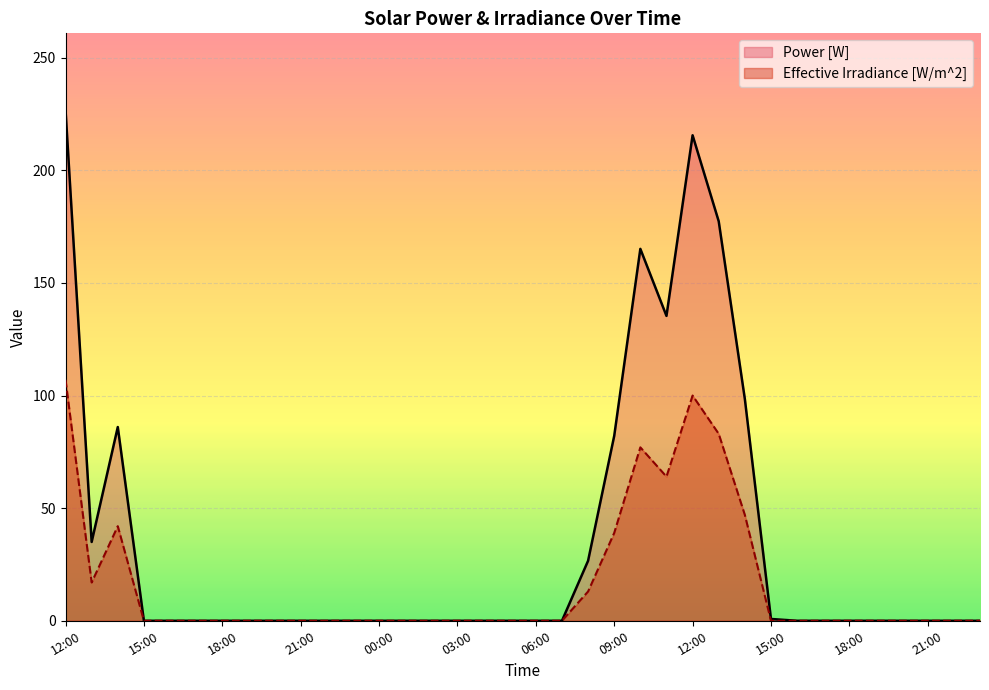

The Effective Irradiance [W/m^2] series shows 0.0 at 07:00. True or false?

True